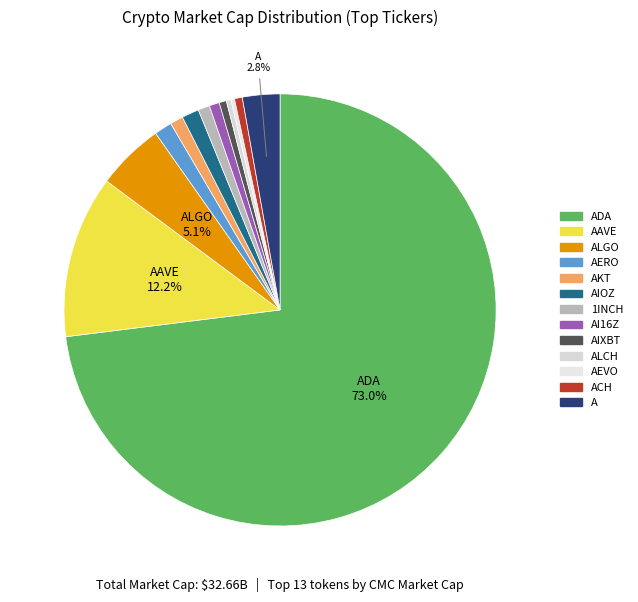

Count the number of slices in the pie.

13